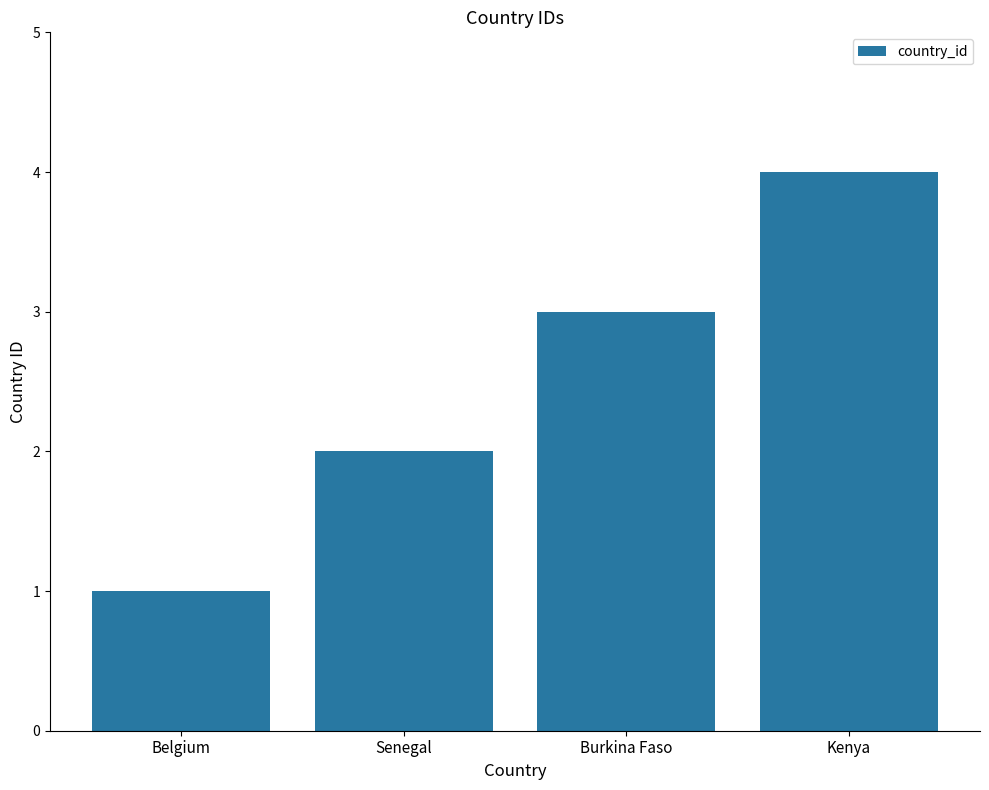

Is it true that the value at Kenya is 2?

False